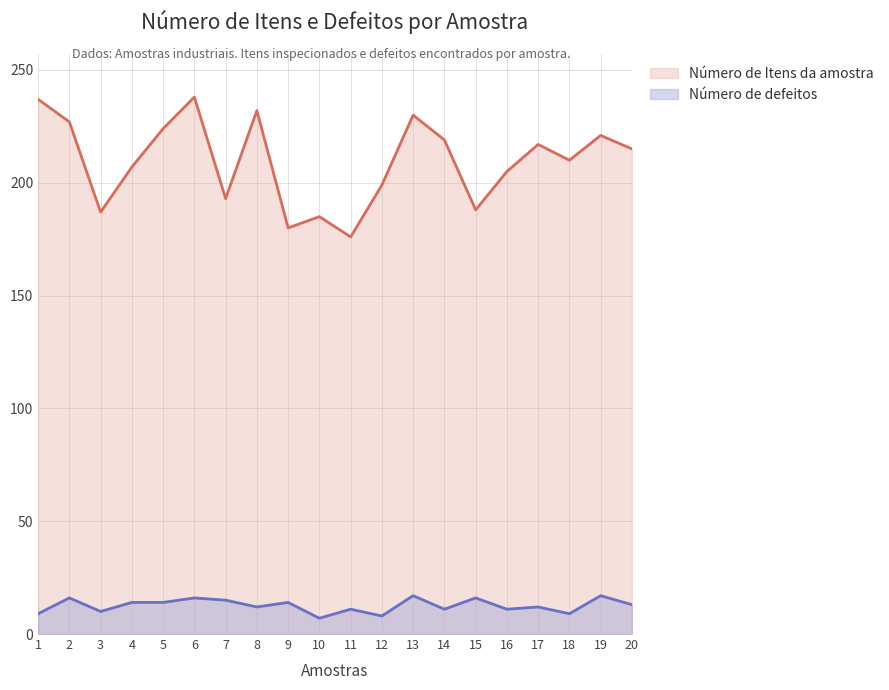

How many lines are shown in the chart?

2